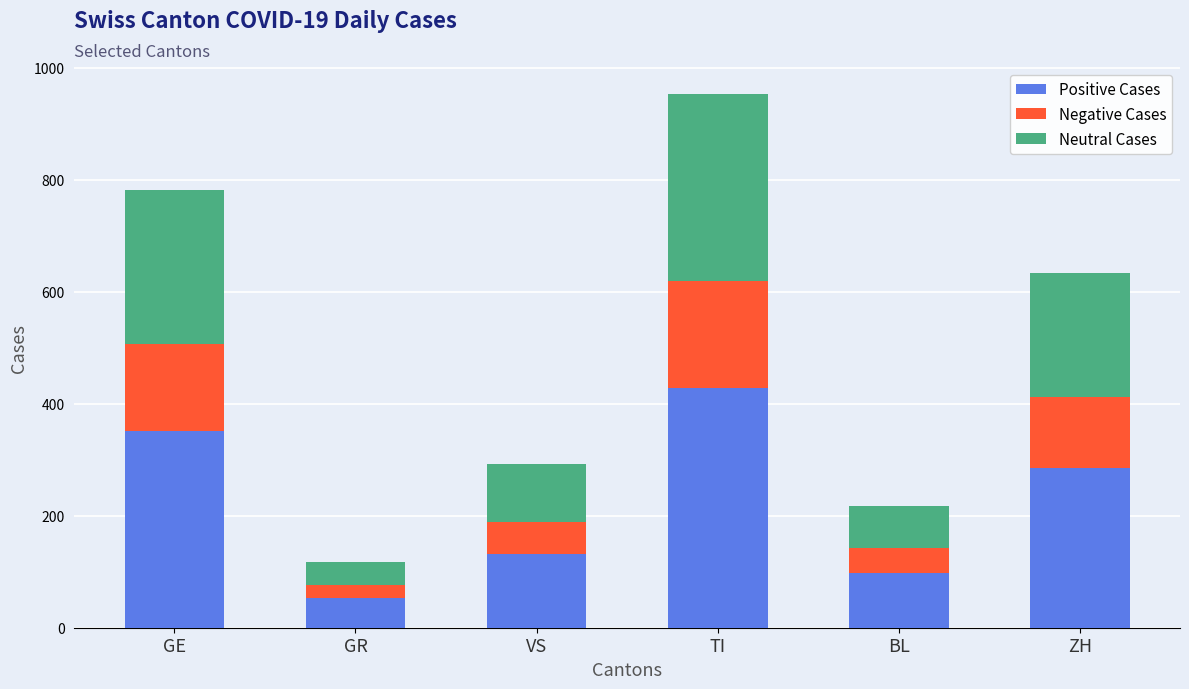

List the labels in order of Positive Cases value, smallest first.

GR, BL, VS, ZH, GE, TI